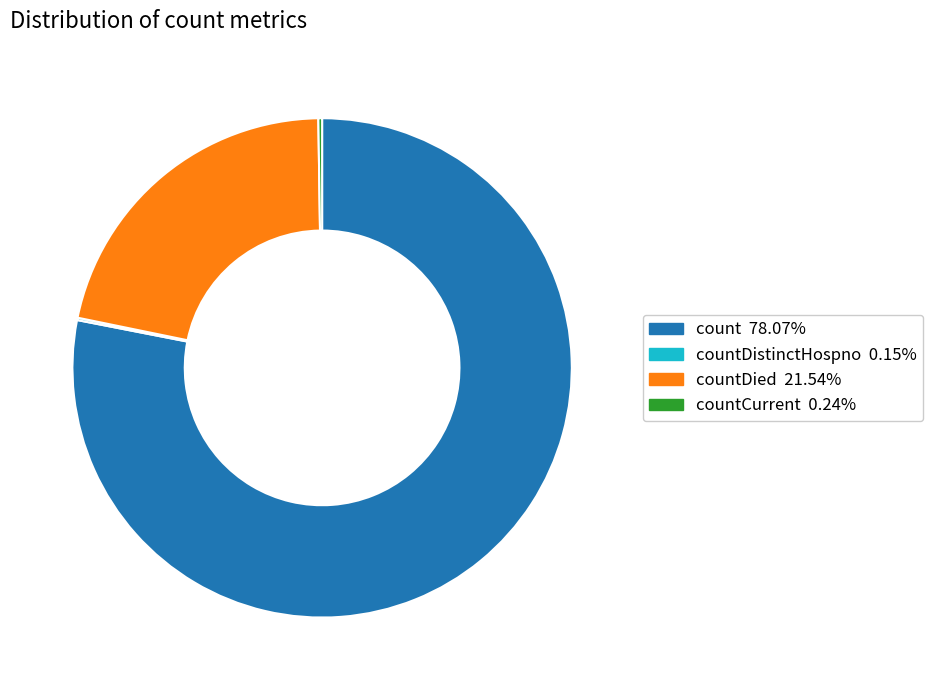

Is there any slice that represents more than half of the pie?

Yes